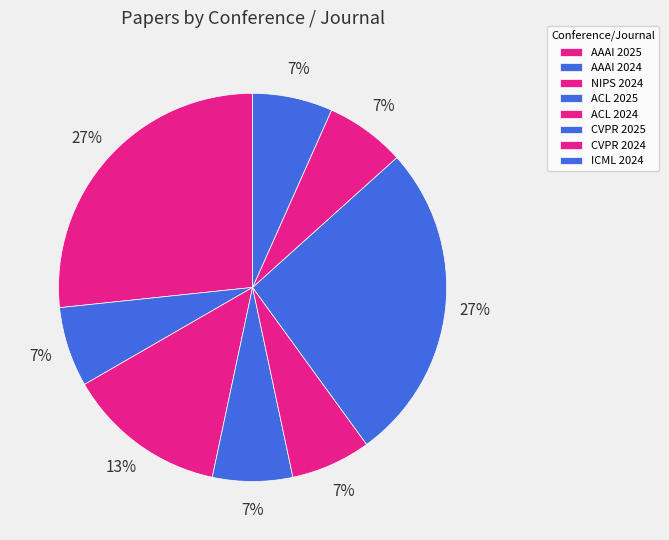

To the nearest percent, what is the difference between the ACL 2024 and CVPR 2025 slice percentages?

20%